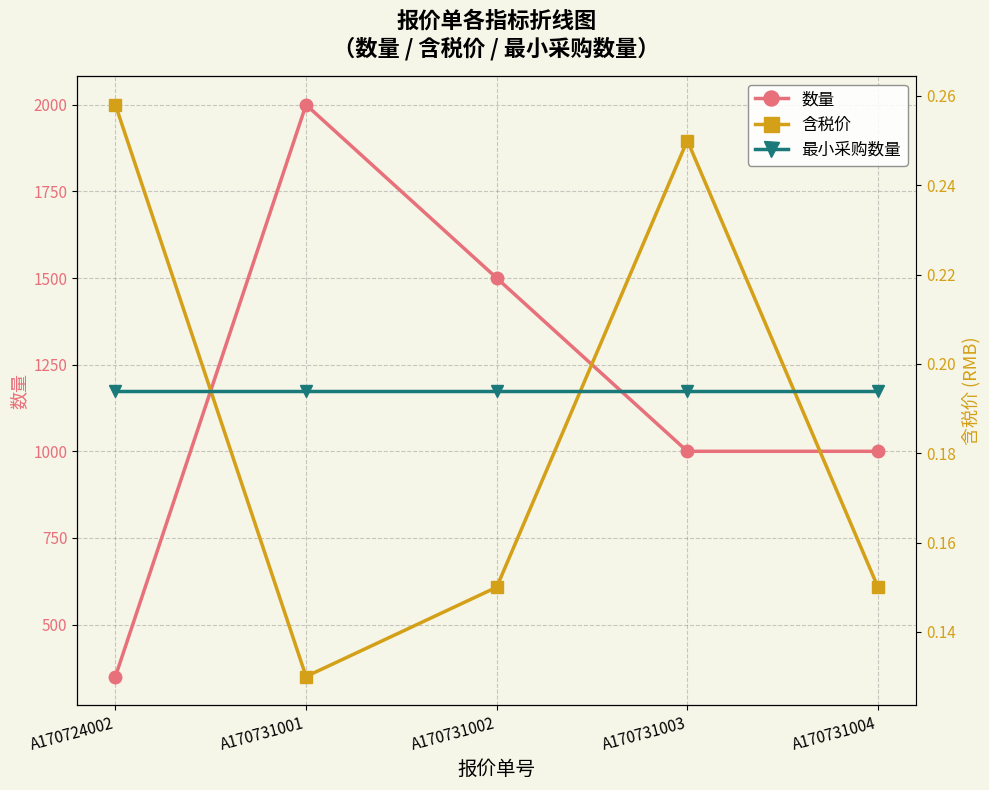

Rank the series at A170731003 from lowest to highest value.

含税价, 最小采购数量, 数量